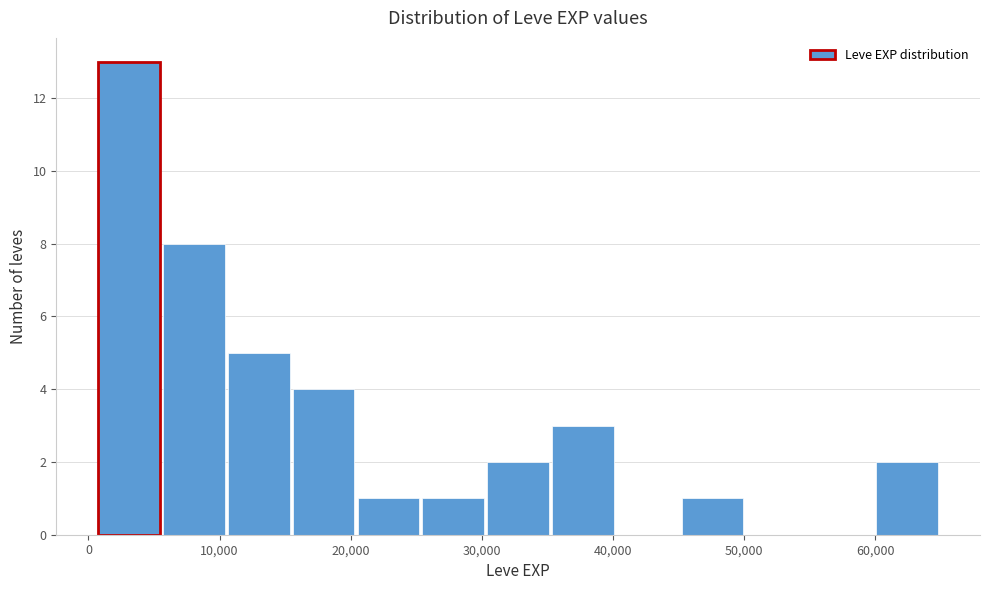

What is the height of the bar covering 11000 to 15000 on the x-axis? Neither the bar edges nor the heights are printed on the chart, so give them approximately, as read against the axes.

5